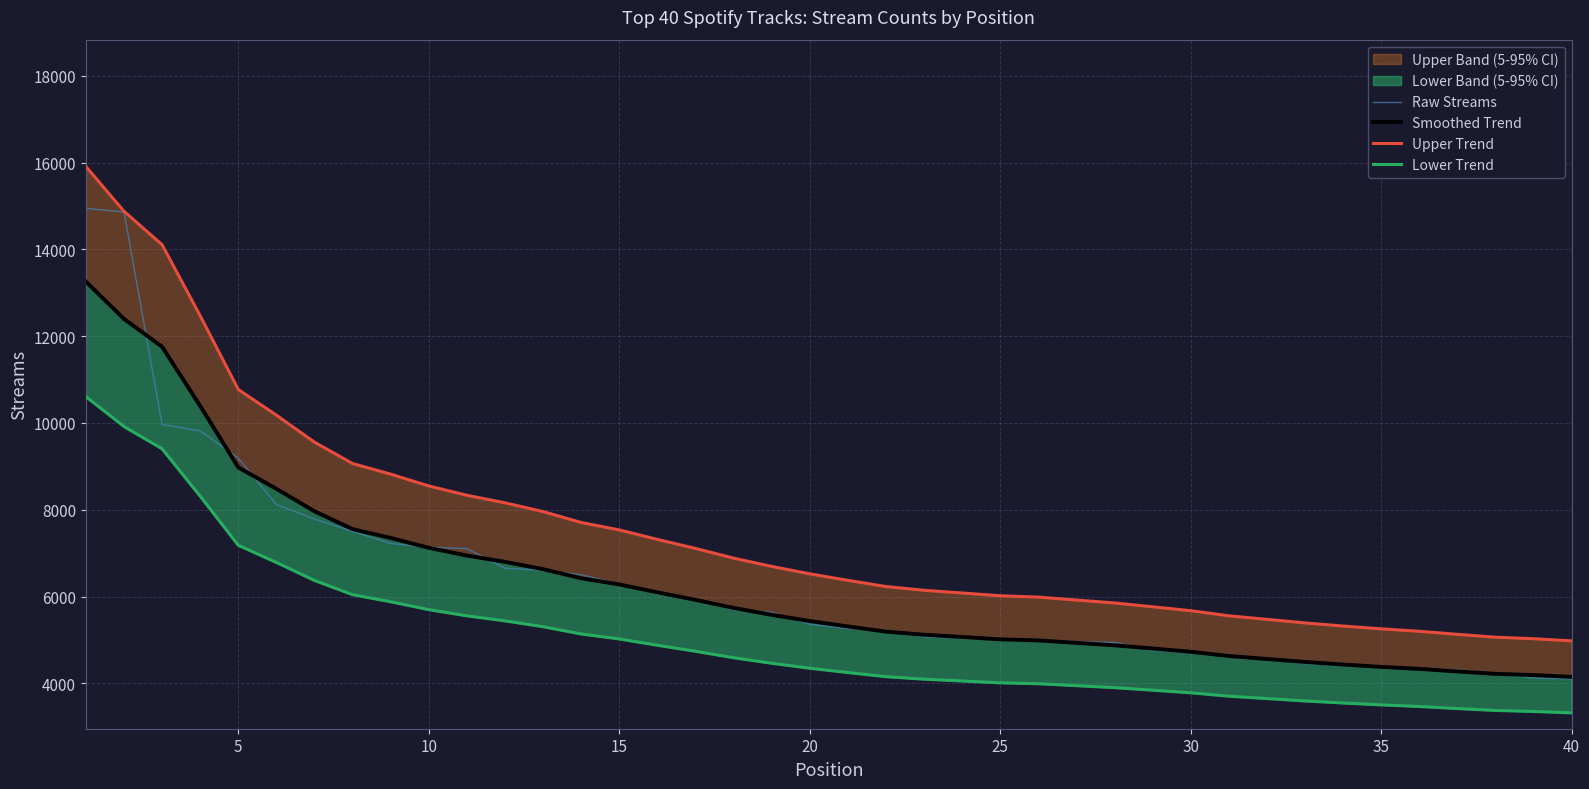

What is the sum of all Smoothed Trend values?

250848.5